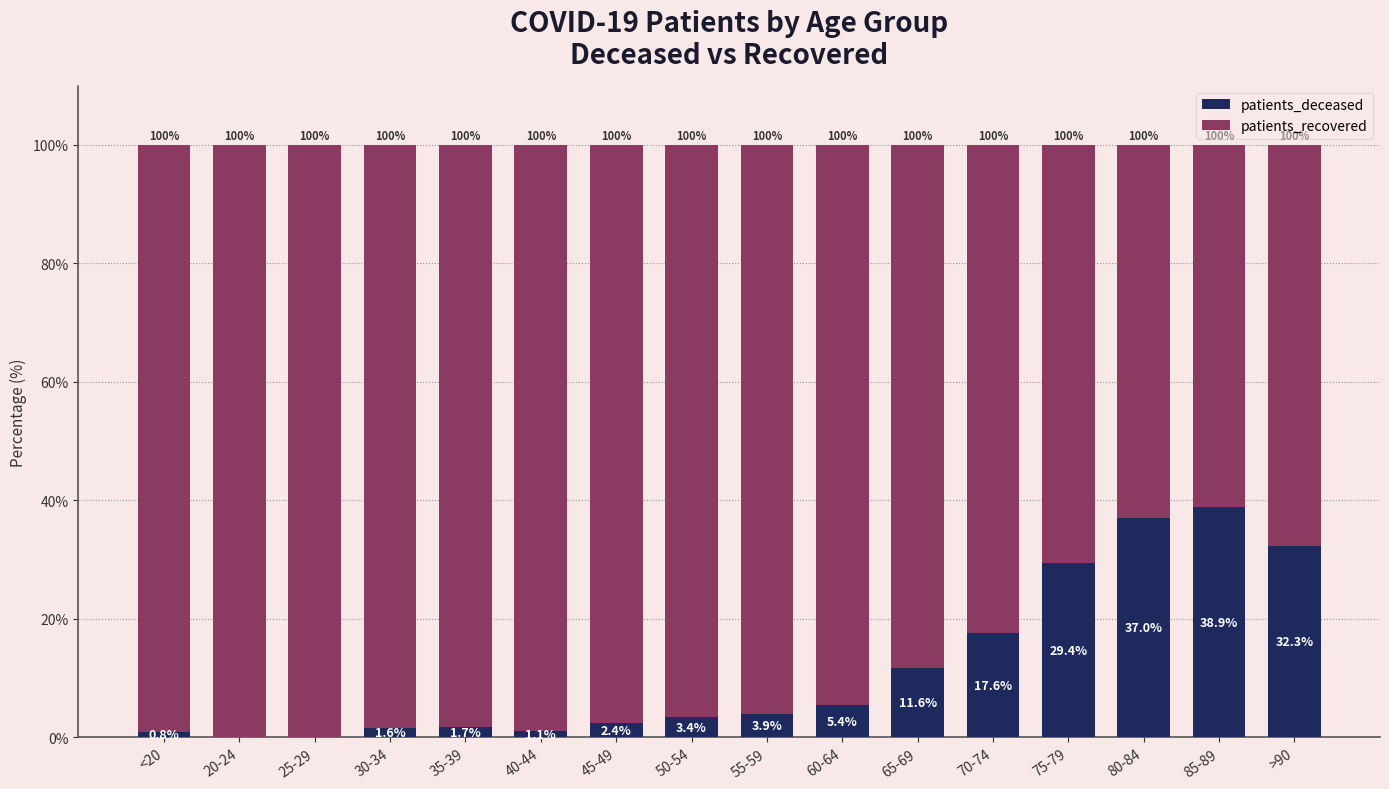

At which label does patients_deceased first exceed 3?

50-54